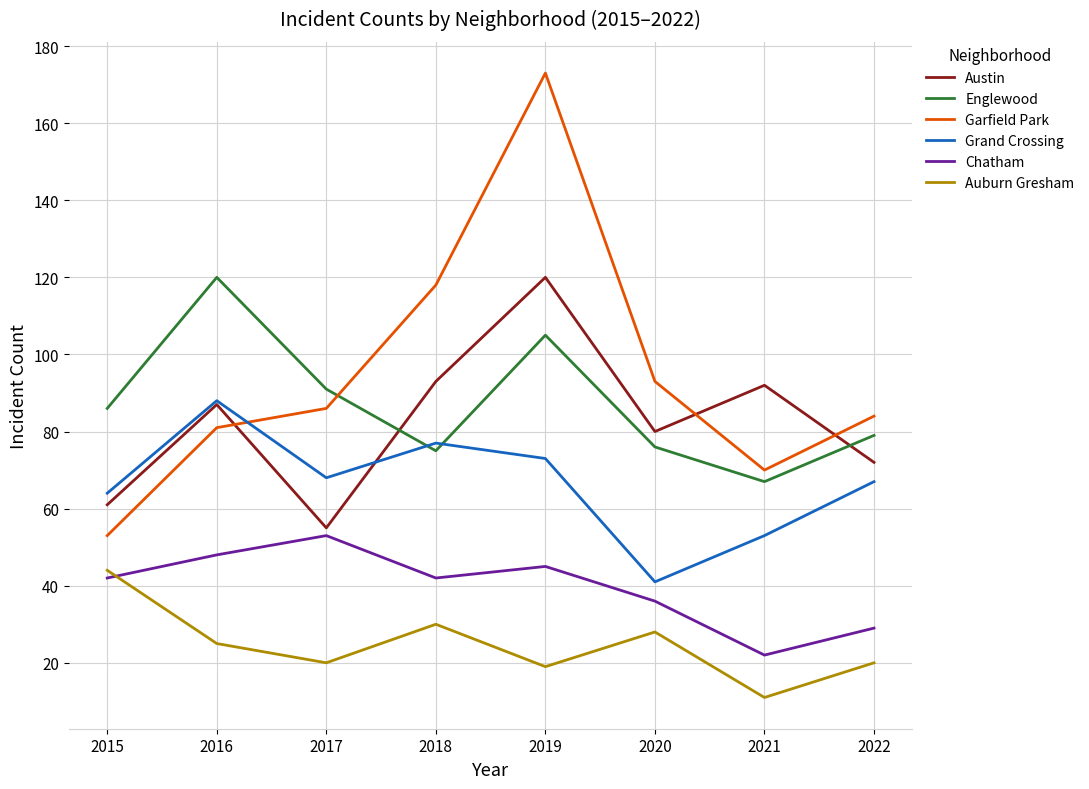

True or false: Garfield Park and Chatham cross at least once.

False